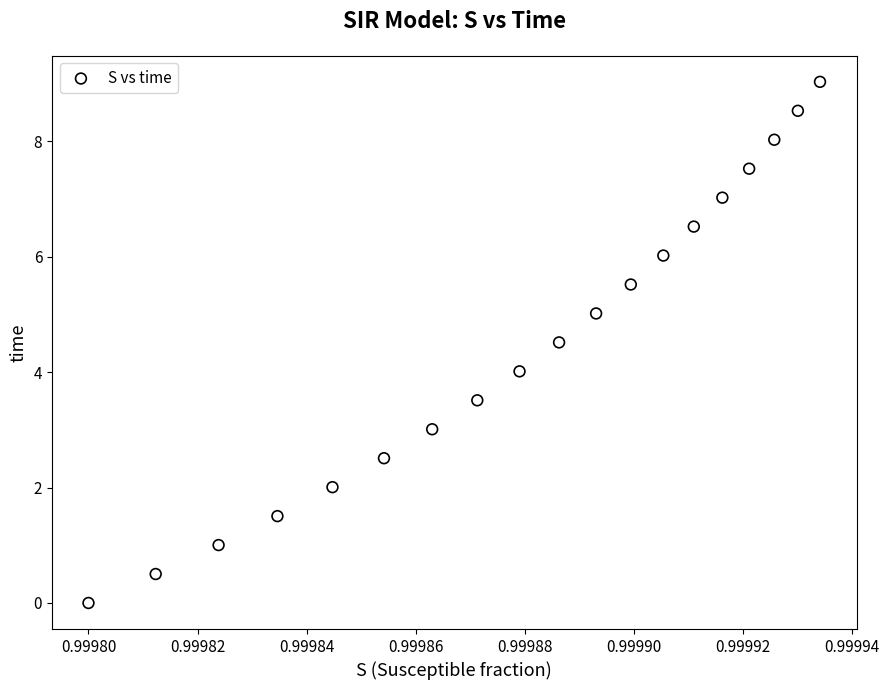

What is the range of Y values (max minus min)?

9.0